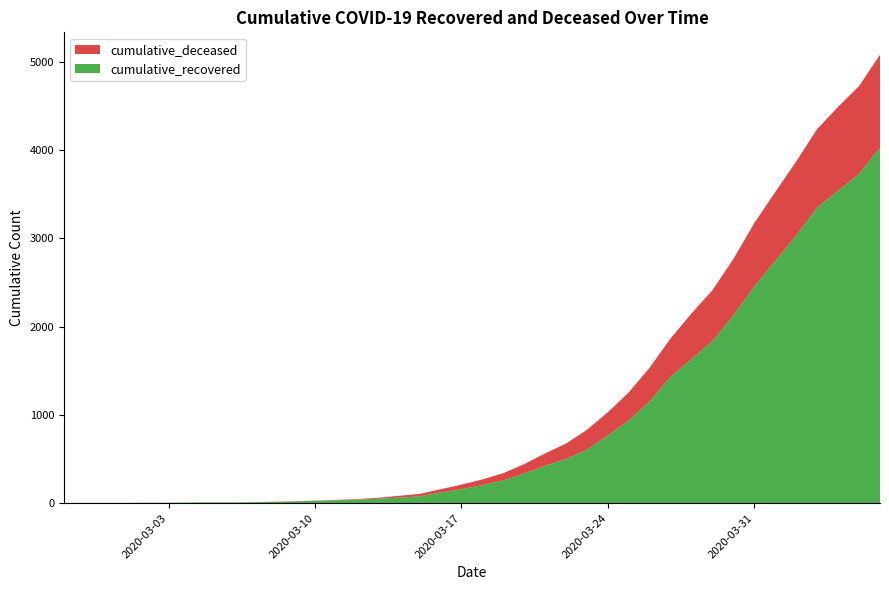

Reading left to right, transcribe all the data shown in this chart.

cumulative_recovered: 3	4	4	4	5	6	8	9	9	10	14	20	27	33	40	50	63	77	121	159	204	258	335	424	501	607	768	938	1154	1434	1635	1837	2130	2456	2746	3034	3350	3541	3730	4027
cumulative_deceased: 0	0	0	0	0	0	0	0	0	1	2	2	2	4	6	11	20	28	37	51	65	82	108	140	175	225	263	319	384	435	517	578	639	720	781	839	890	950	996	1054